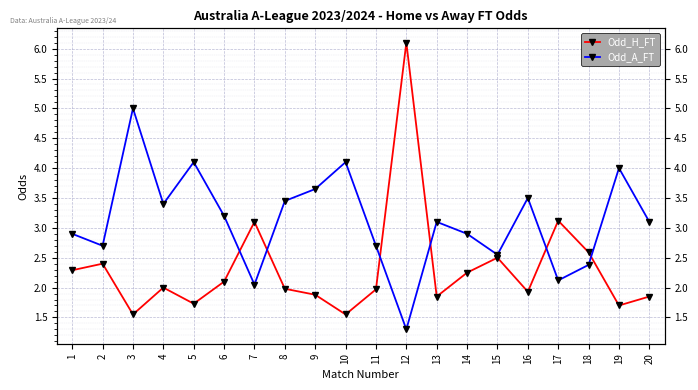

What is the sum of all Odd_H_FT values?

46.4